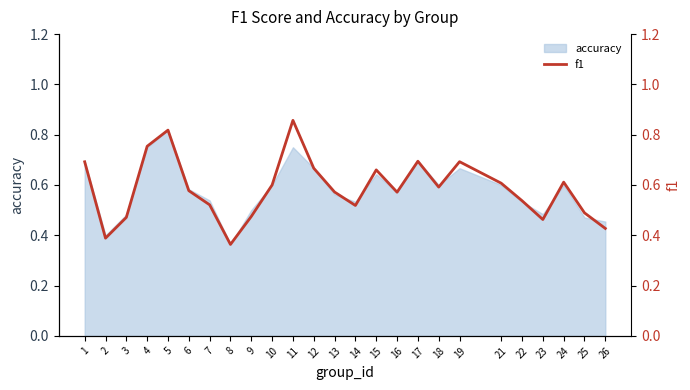

What is the difference between the maximum and second lowest values?

0.5